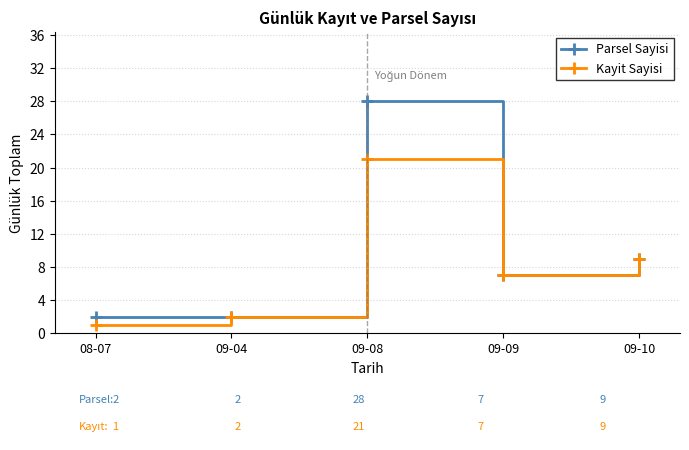

True or false: Parsel Sayisi has a value of 28 at 09-08.

True